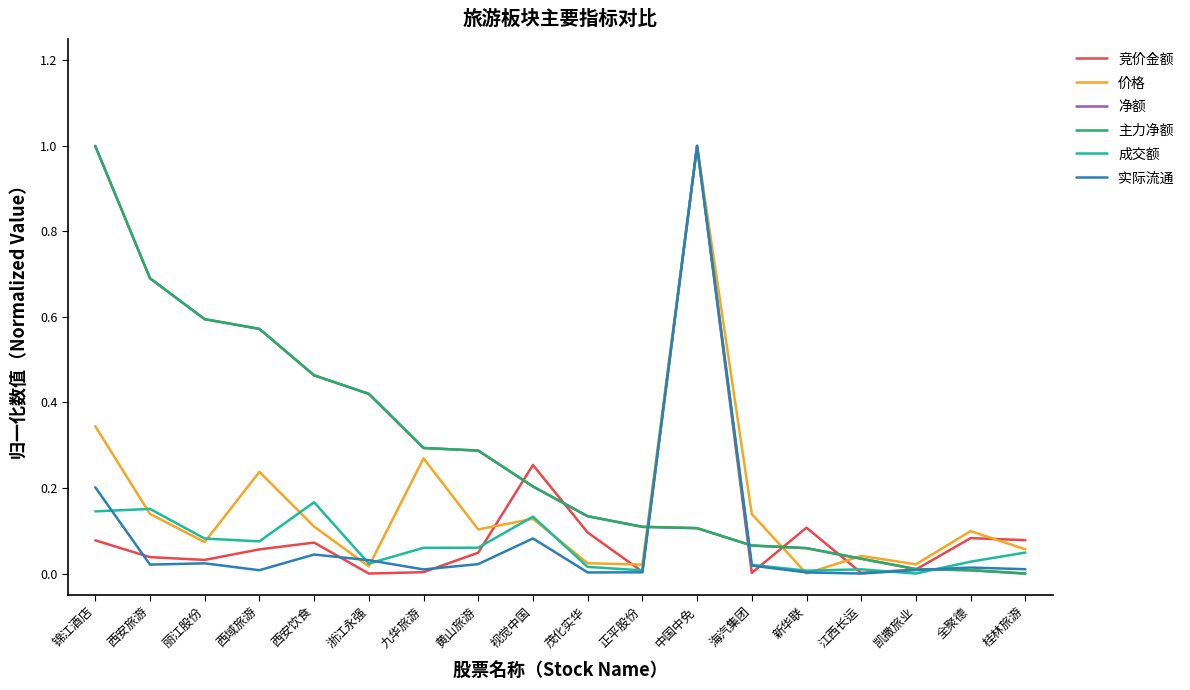

True or false: 竞价金额 has a value of 0.1 at 西安饮食.

False